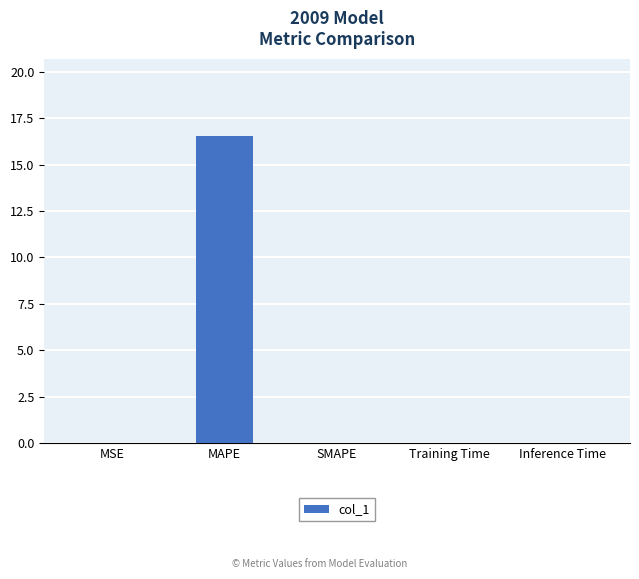

Does the chart contain stacked bars?

No